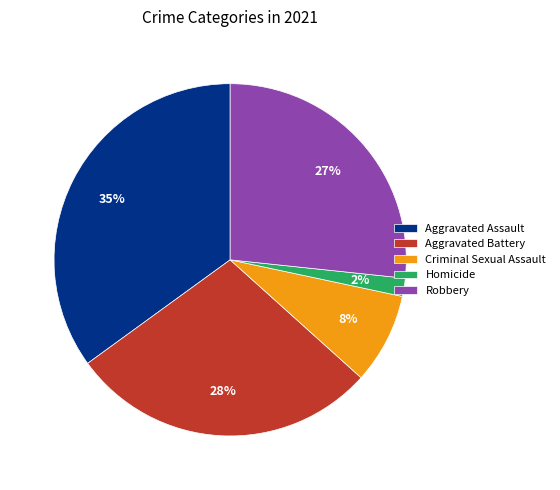

True or false: Homicide accounts for 15% of the total.

False